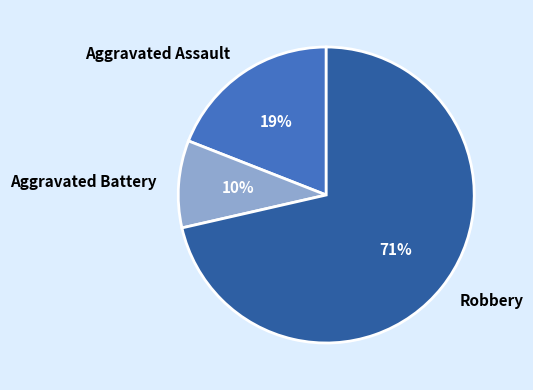

Rank the categories by value from highest to lowest.

Robbery, Aggravated Assault, Aggravated Battery